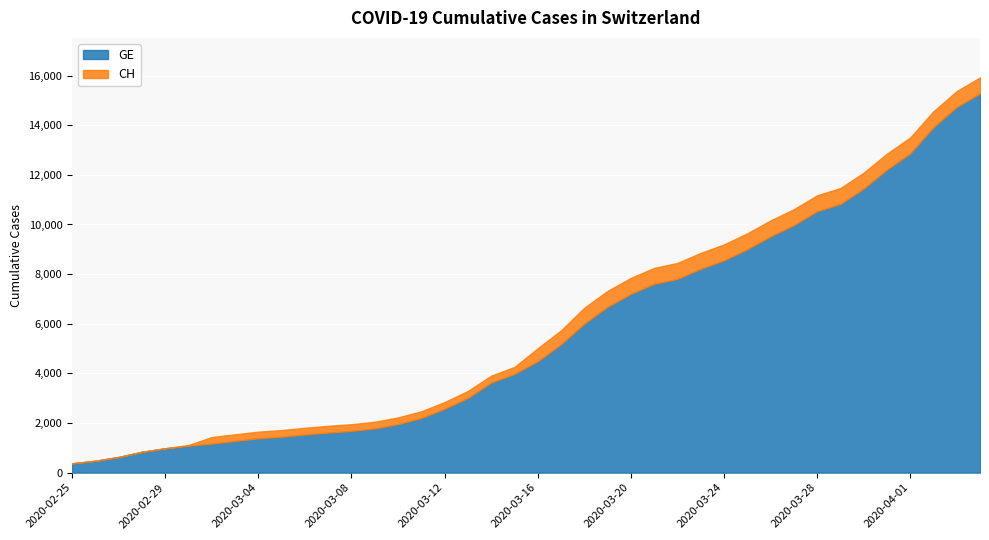

The value of GE at 2020-03-22 is 2573. True or false?

False